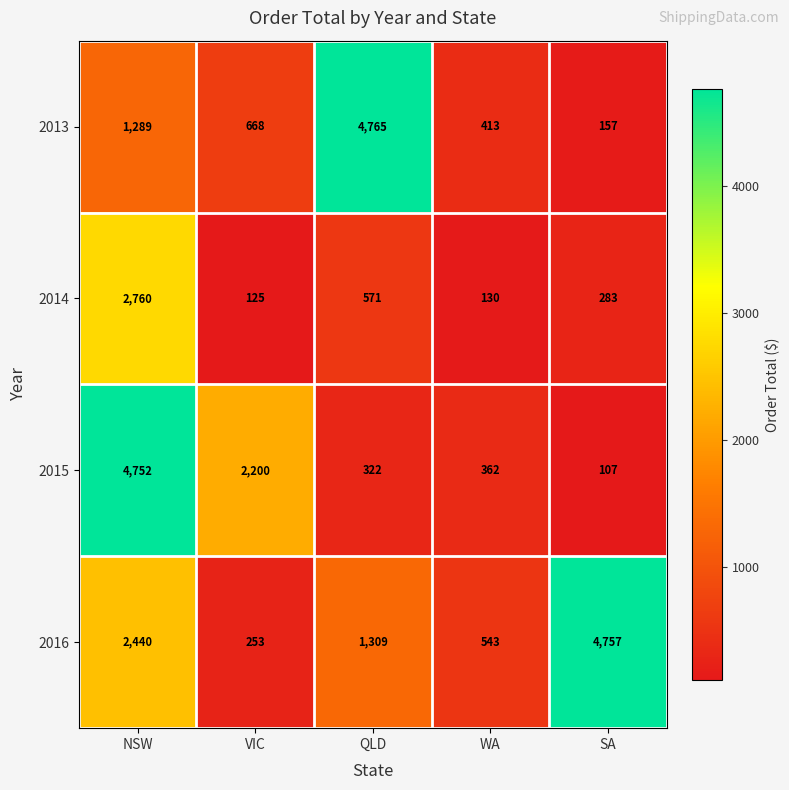

Which series changed the most between QLD and SA?

2013